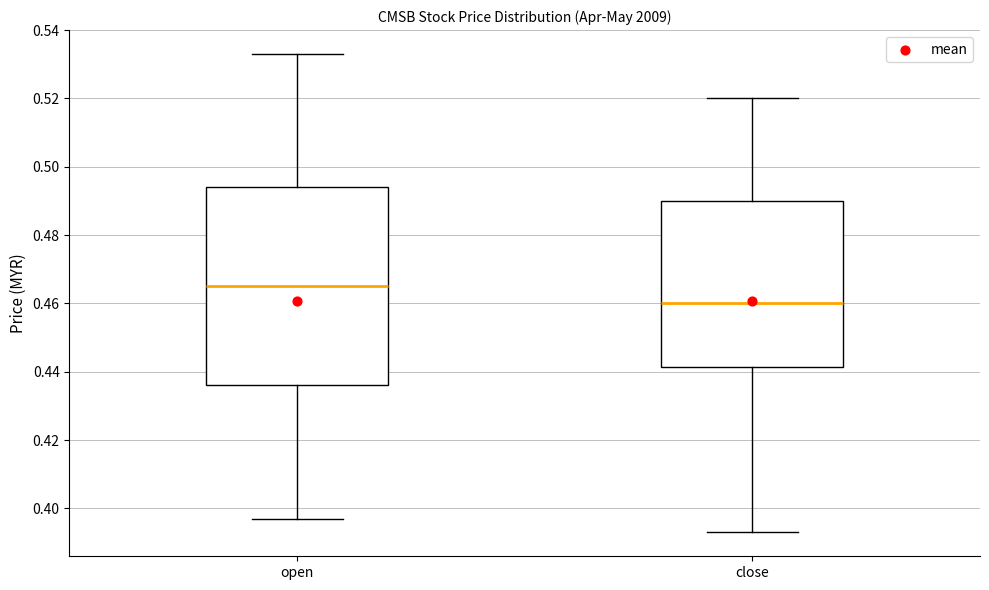

Reading left to right, read every box against the y-axis: the position of its median line, the range the box covers, and the ends of its whiskers. The values are not printed on the chart, so give them approximately, as read against the axis.

open: median 0.466, box 0.436 to 0.494, whiskers 0.398 to 0.534
close: median 0.460, box 0.442 to 0.490, whiskers 0.394 to 0.520